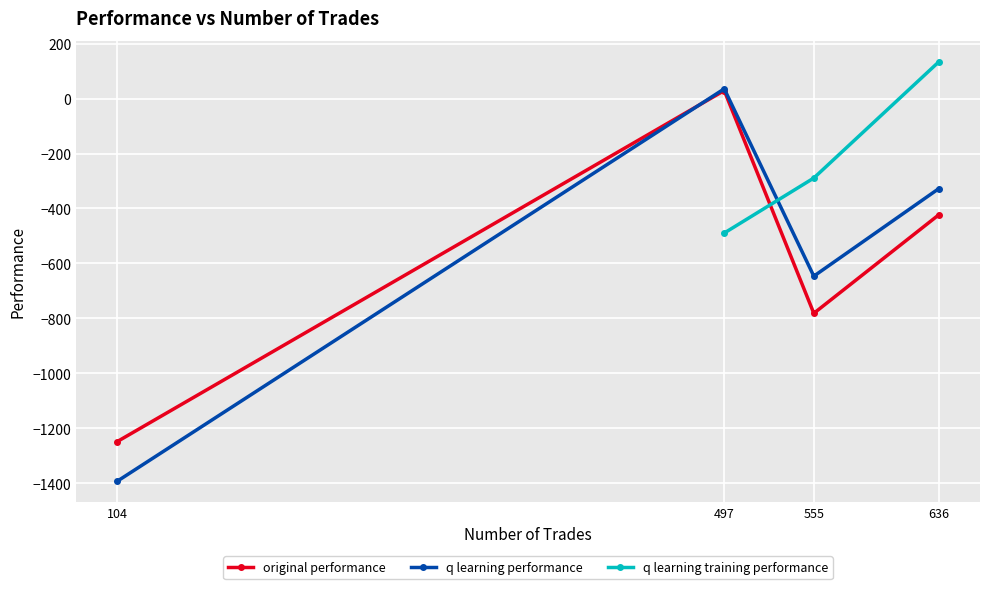

What value does the q learning performance series have at 636?

-327.4